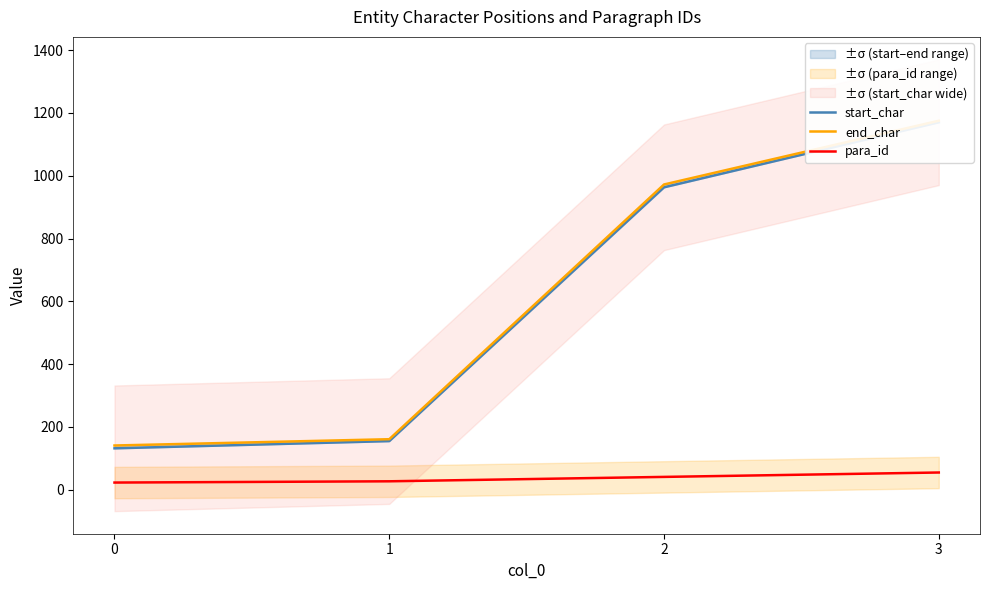

What is the maximum value shown in the chart?

1175